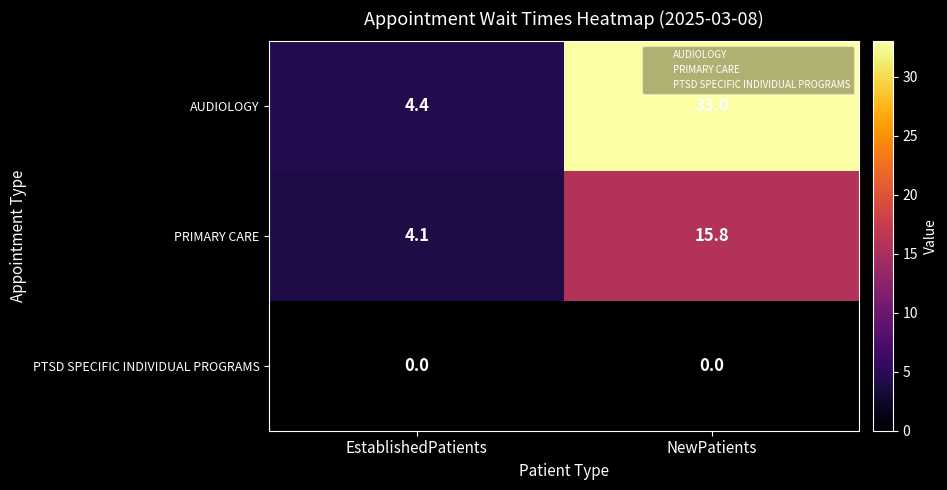

At how many categories does at least one series exceed 7?

1